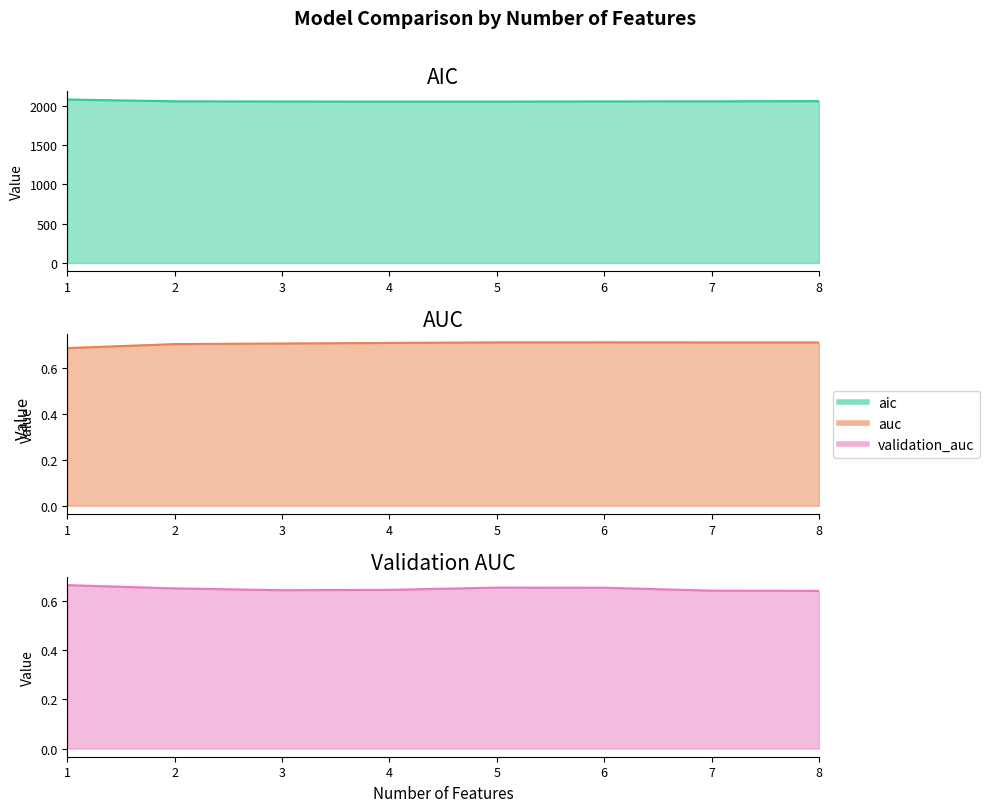

What is the total value across all series at 1?

2081.7